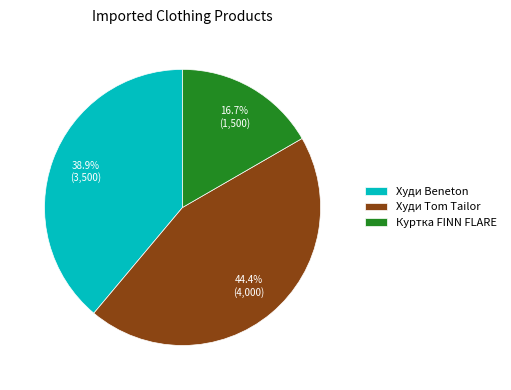

Is it true that Куртка FINN FLARE is 2% of the pie?

False